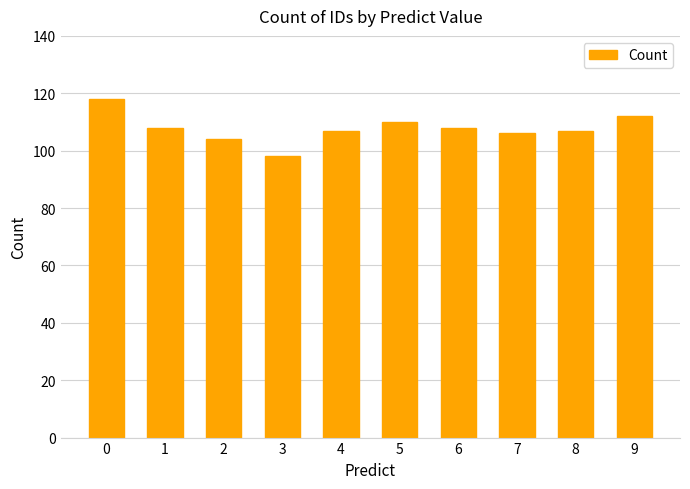

What is the greatest value displayed?

118